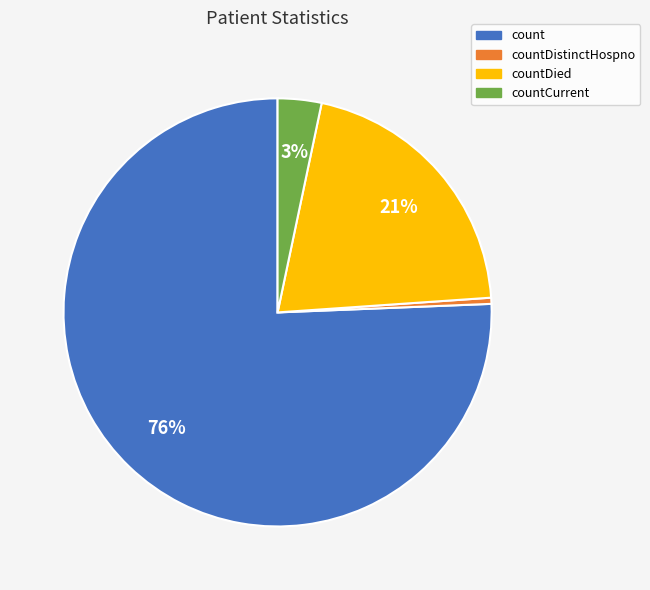

To the nearest percent, what is the average slice percentage?

25%